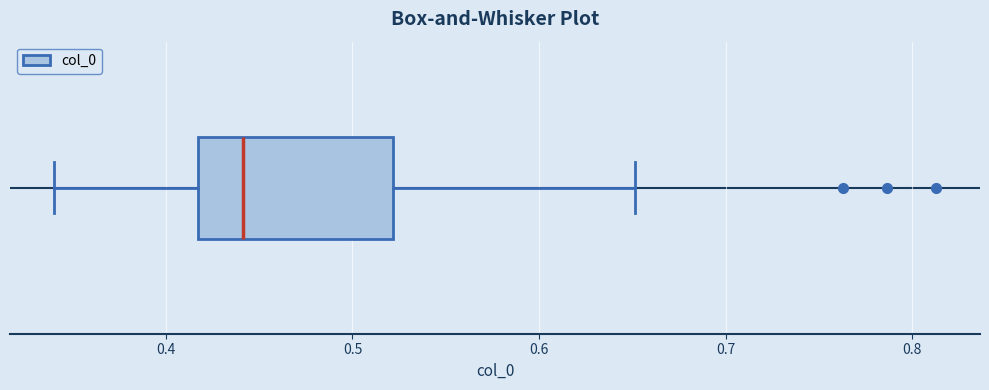

Transcribe this box plot: give where the median line is, the range the box spans, and where the two whiskers end, as read against the x-axis. The values are not printed on the chart, so give them approximately, as read against the axis.

median 0.44, box 0.42 to 0.52, whiskers 0.34 to 0.65